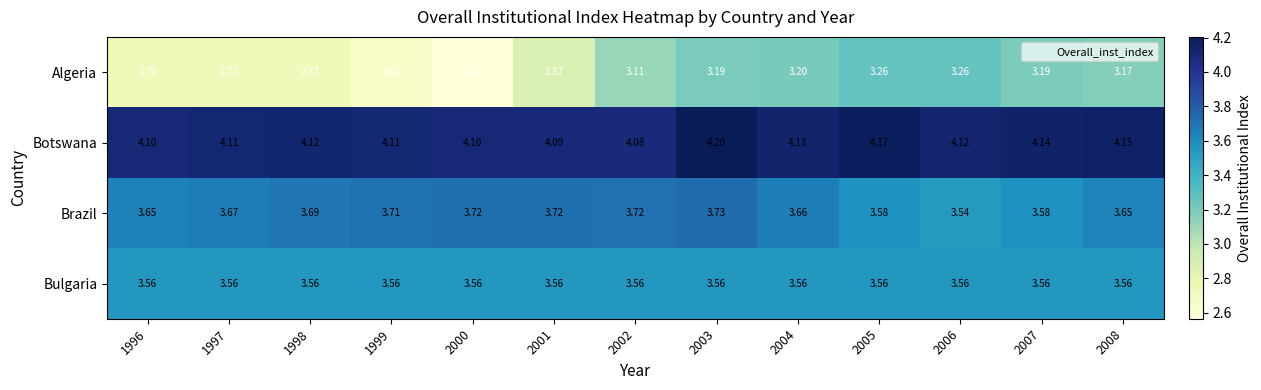

Between 2005 and 2007, which series saw the biggest shift?

Algeria